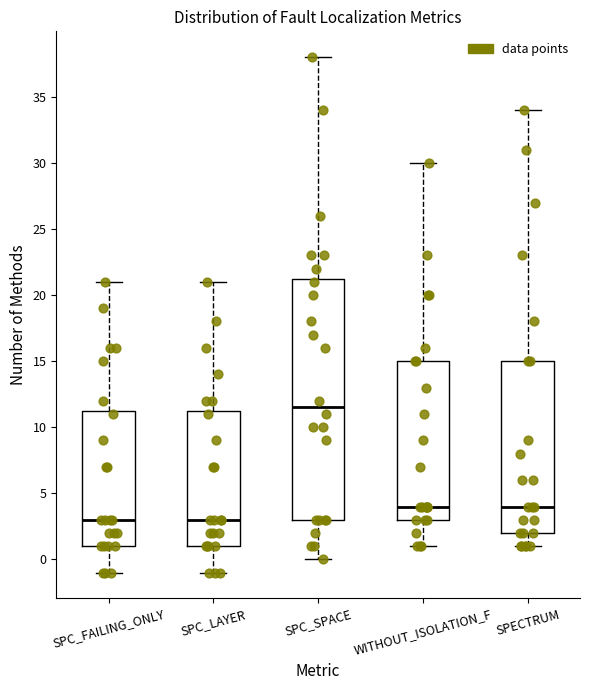

Reading left to right, transcribe this box plot: for each box, give where its median line is, the range the box spans, and where its two whiskers end, as read against the y-axis. The values are not printed on the chart, so give them approximately, as read against the axis.

SPC_FAILING_ONLY: median 3.0, box 1.0 to 11.5, whiskers -1.0 to 21.0
SPC_LAYER: median 3.0, box 1.0 to 11.5, whiskers -1.0 to 21.0
SPC_SPACE: median 11.5, box 3.0 to 21.5, whiskers 0.0 to 38.0
WITHOUT_ISOLATION_F: median 4.0, box 3.0 to 15.0, whiskers 1.0 to 30.0
SPECTRUM: median 4.0, box 2.0 to 15.0, whiskers 1.0 to 34.0